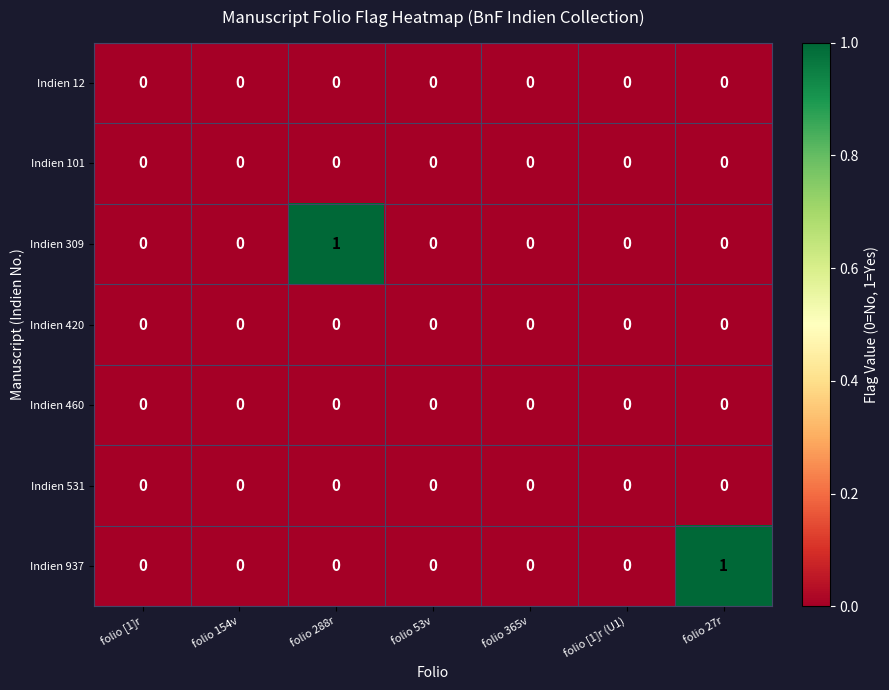

What is the difference between the highest and lowest values at folio 288r?

1